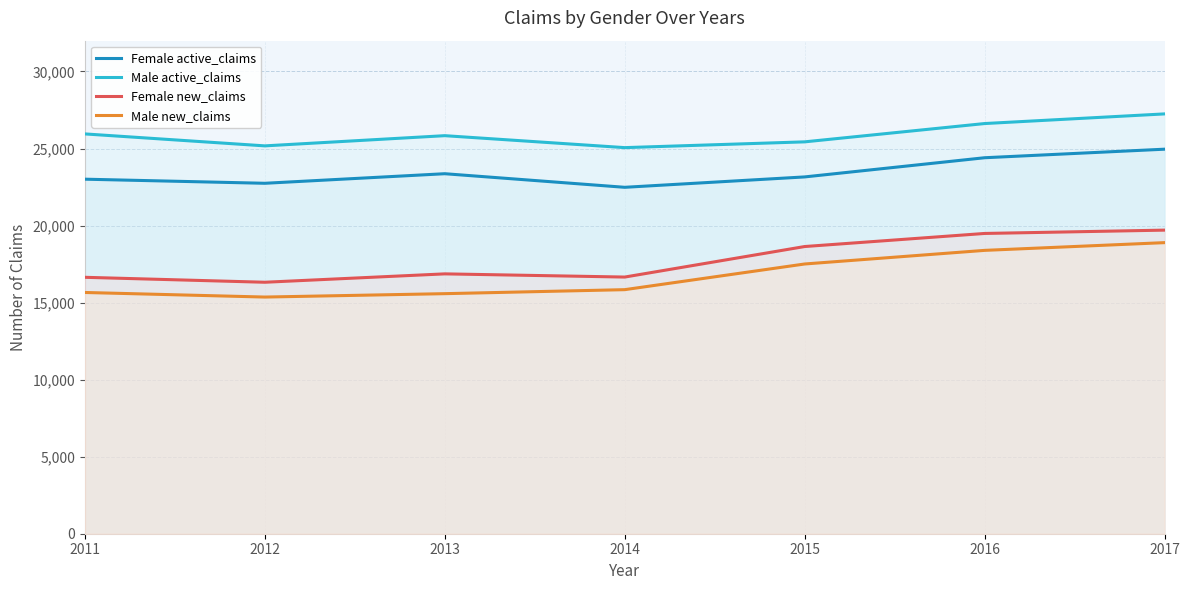

What is the difference between the maximum and second lowest values in the Male active_claims series?

2075